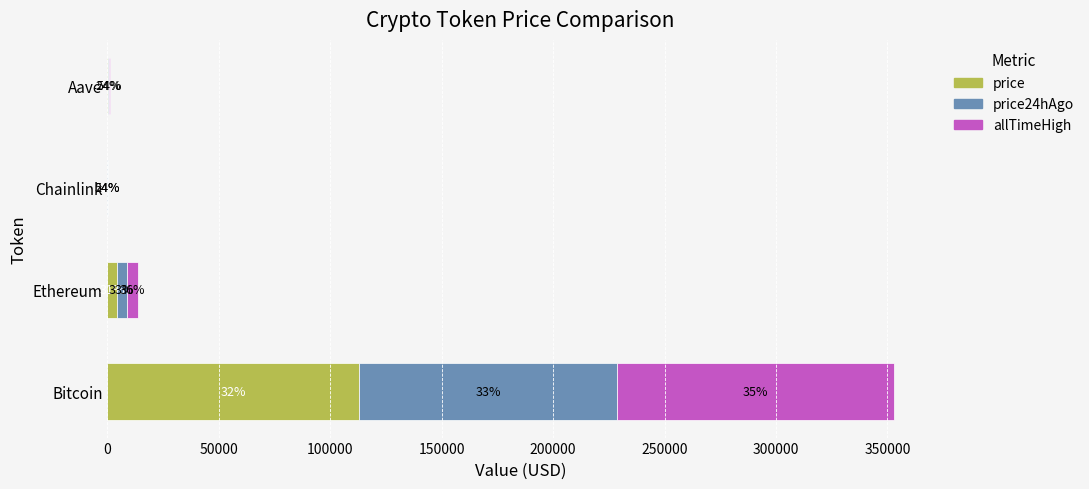

What are all the series names shown in the legend?

price, price24hAgo, allTimeHigh